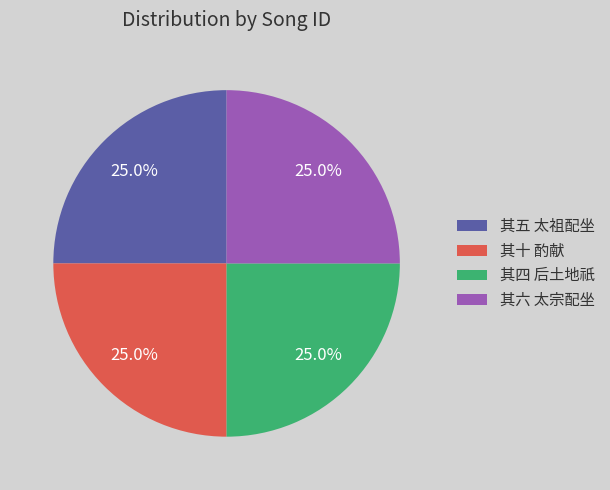

Is there any slice that represents more than half of the pie?

No